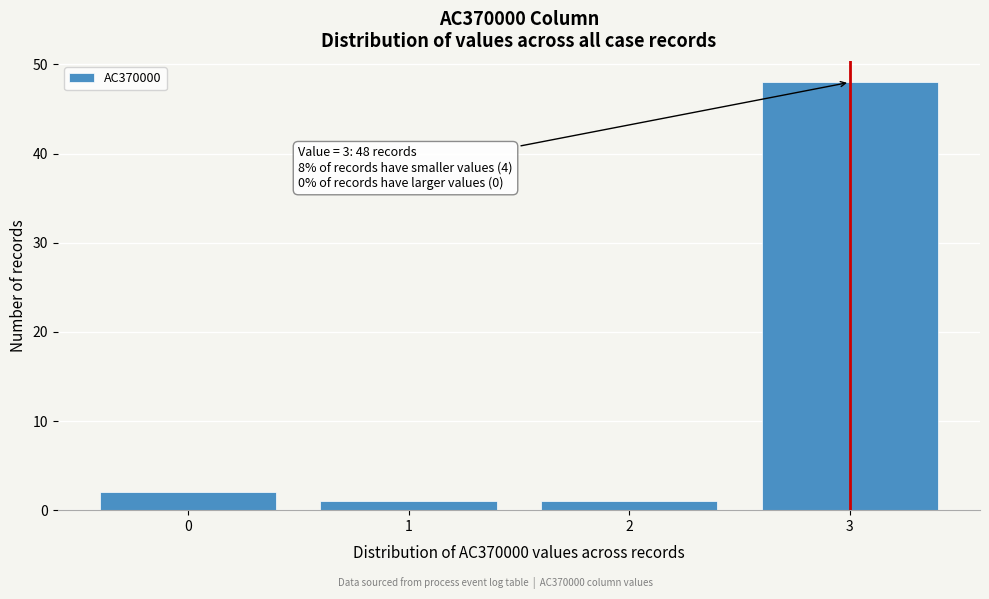

Over which range of the x-axis is the bar tallest?

2.5 to 3.5